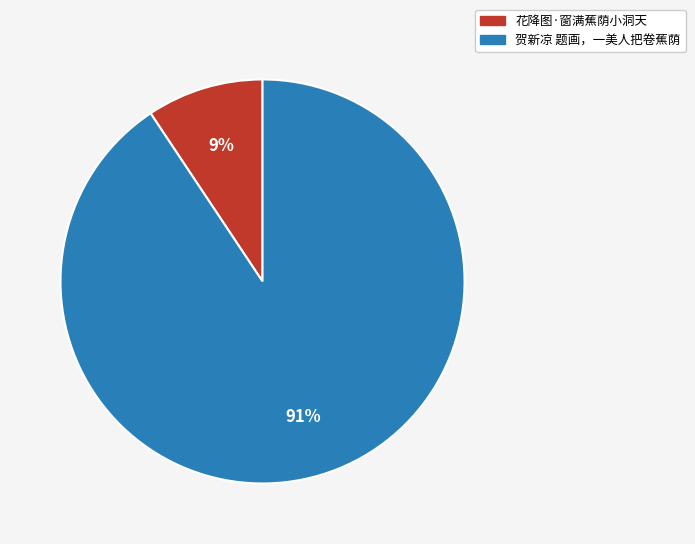

Rank the categories by value from highest to lowest.

贺新凉 题画，一美人把卷蕉荫, 花降图·窗满蕉荫小洞天